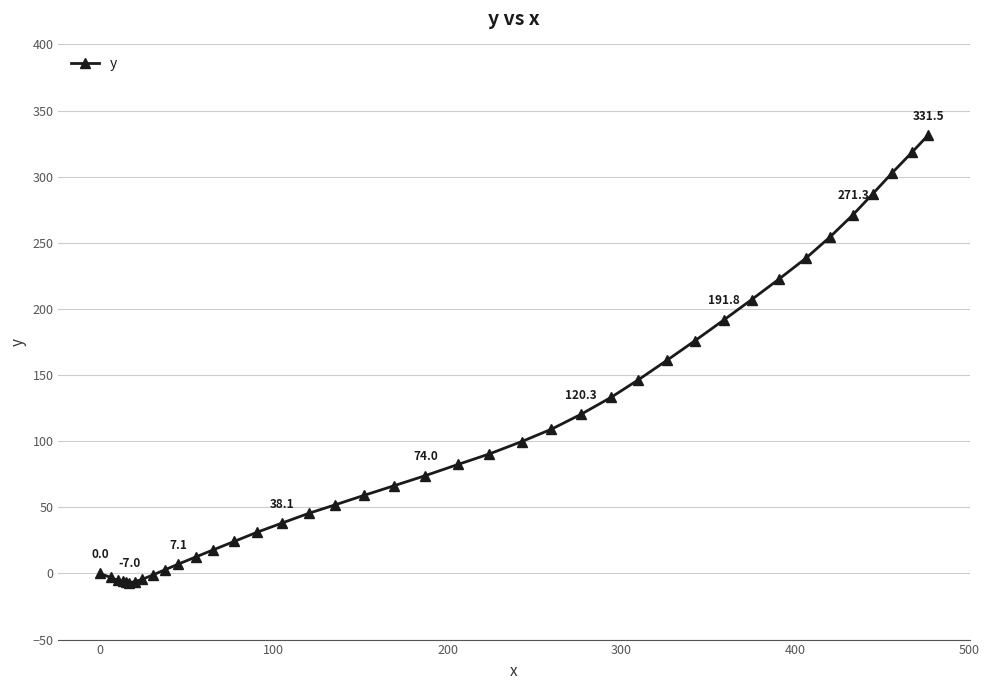

How many values are below 74?

20